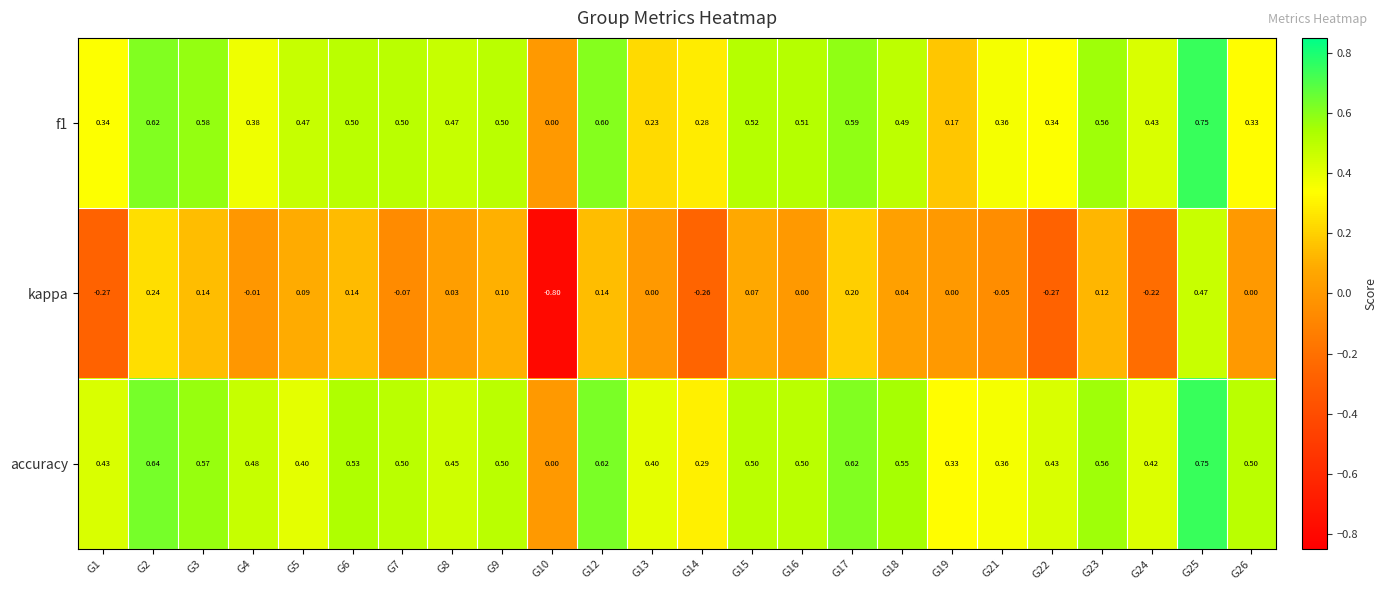

Is the value of kappa at G14 greater than the value of accuracy at G22?

No